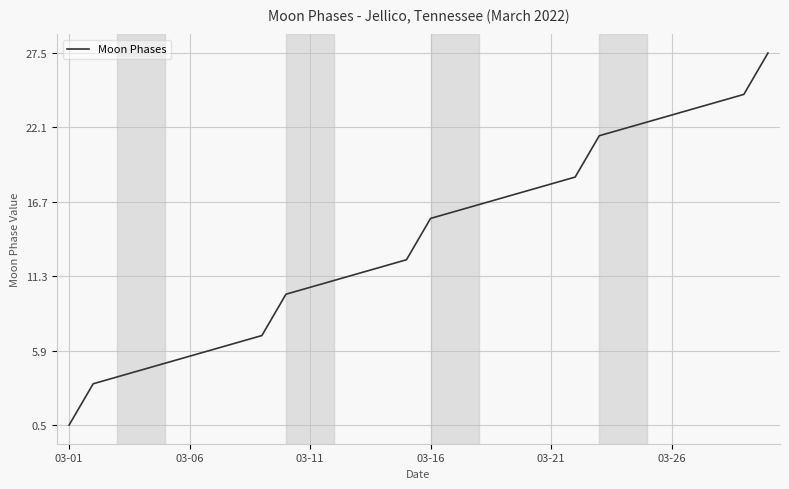

What is the difference between the maximum and minimum values?

27.0